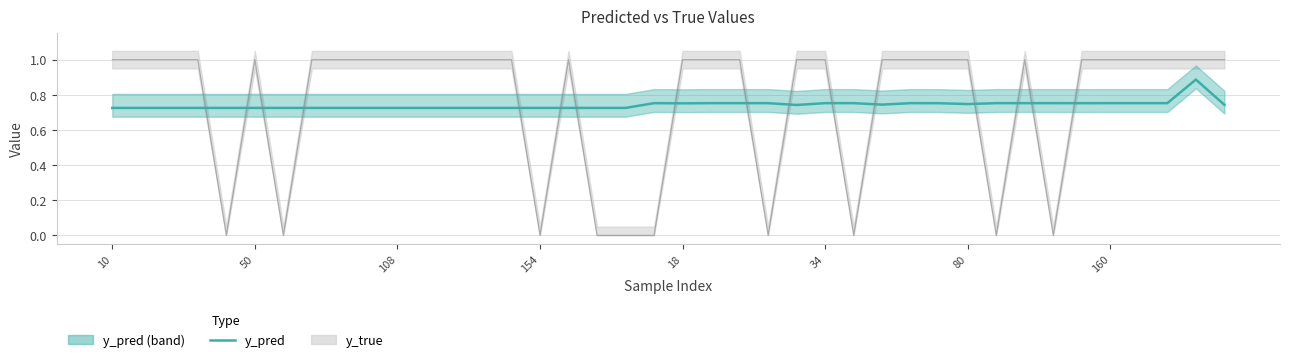

Which series has the largest range (max minus min)?

y_true (line)